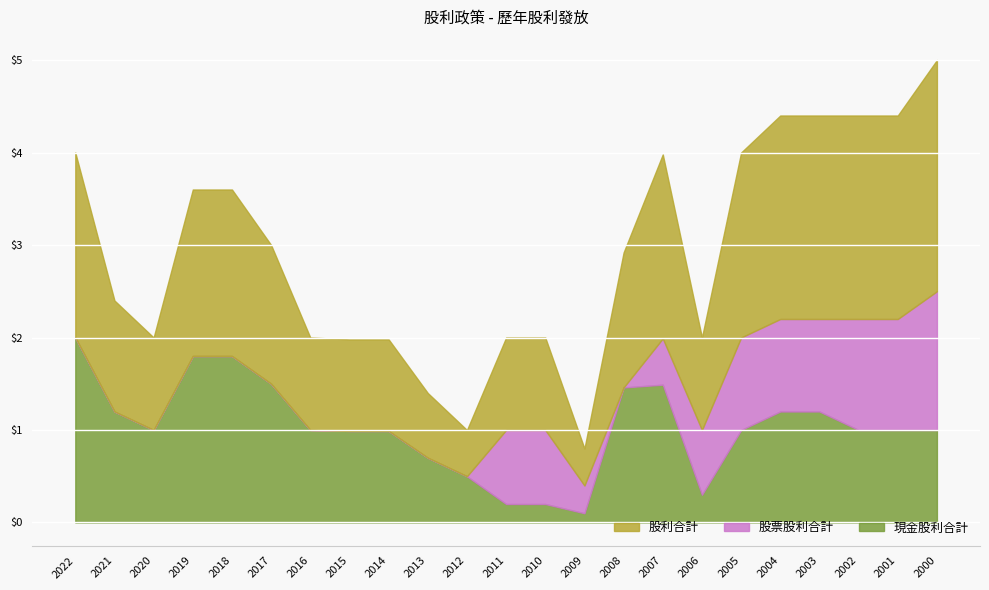

Reading left to right, list all the values displayed in this chart.

現金股利合計: 2.0	1.2	1.0	1.8	1.8	1.5	1.0	1.0	1.0	0.7	0.5	0.2	0.2	0.1	1.5	1.5	0.3	1.0	1.2	1.2	1.0	1.0	1.0
股票股利合計: 0.0	0.0	0.0	0.0	0.0	0.0	0.0	0.0	0.0	0.0	0.0	0.8	0.8	0.3	0.0	0.5	0.7	1.0	1.0	1.0	1.2	1.2	1.5
股利合計: 2.0	1.2	1.0	1.8	1.8	1.5	1.0	1.0	1.0	0.7	0.5	1.0	1.0	0.4	1.5	2.0	1.0	2.0	2.2	2.2	2.2	2.2	2.5